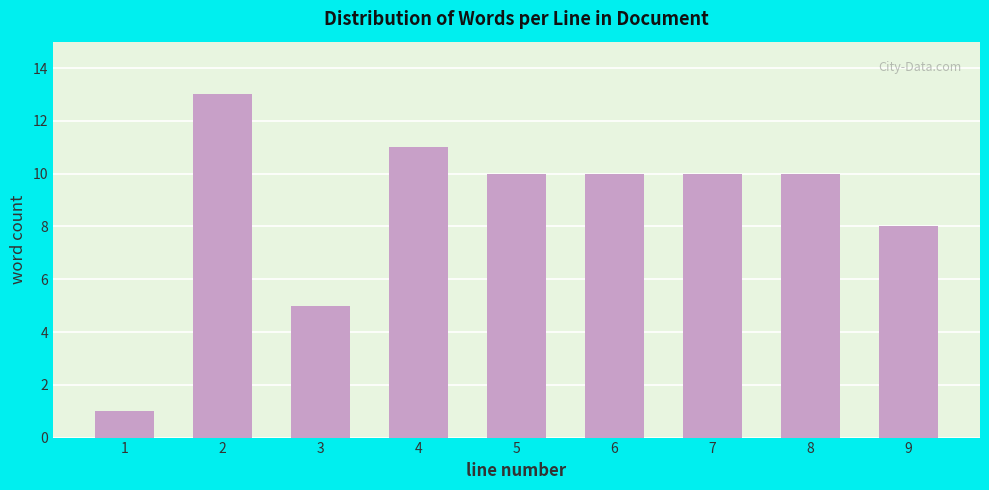

Reading left to right, what are all the values shown in this chart?

1	13	5	11	10	10	10	10	8